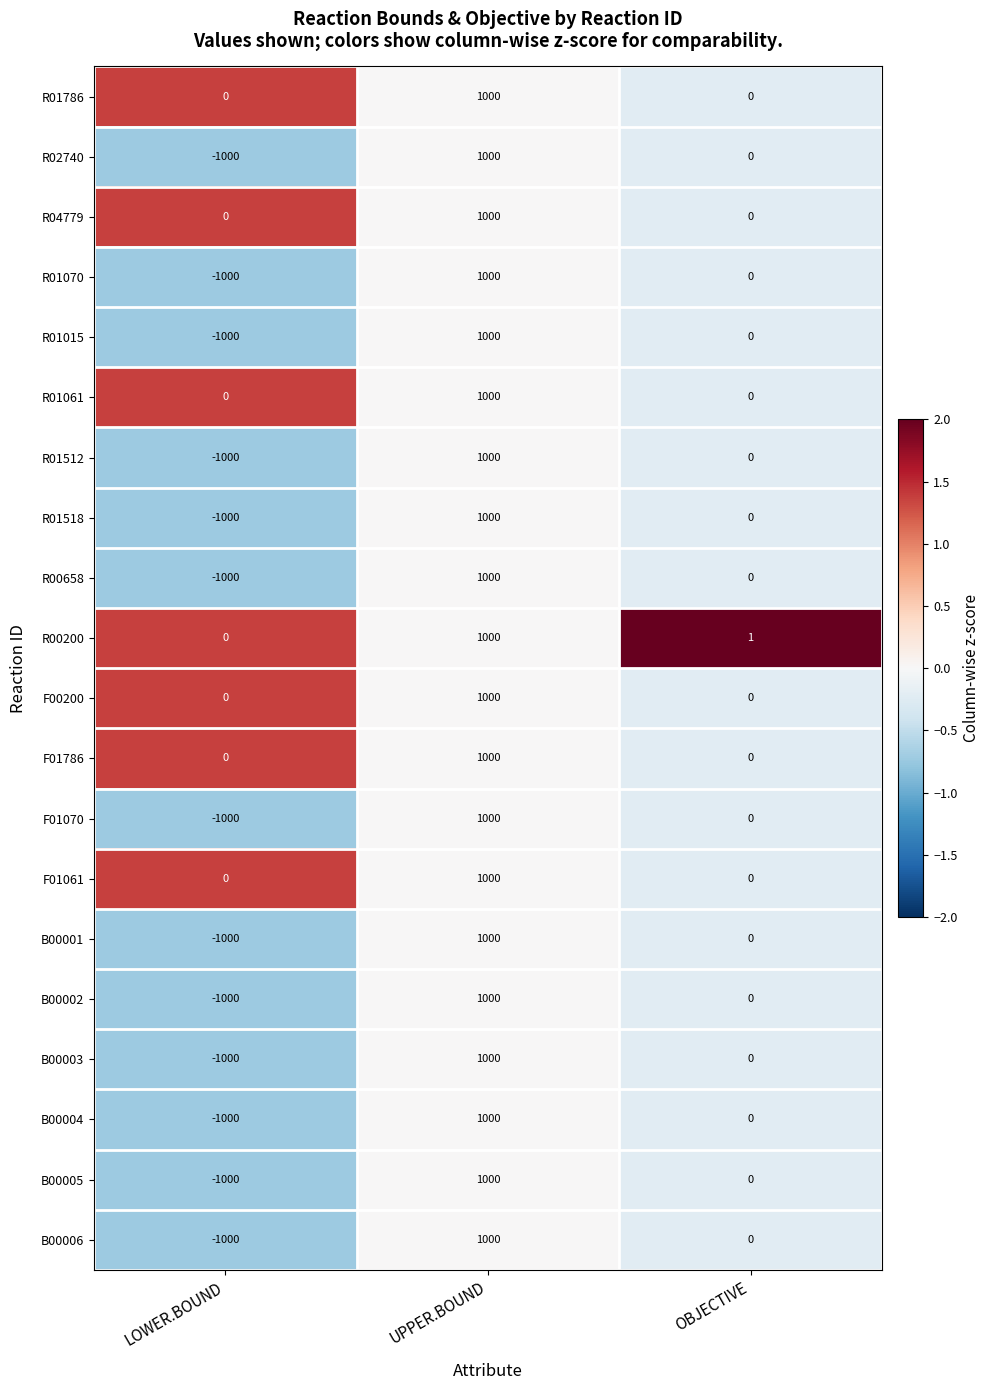

List the labels in order of B00005 value, largest first.

UPPER.BOUND, OBJECTIVE, LOWER.BOUND